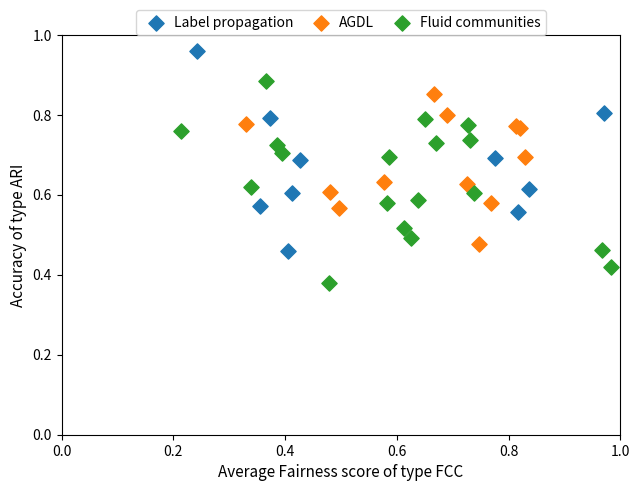

Which series reaches the maximum Y coordinate?

Label propagation